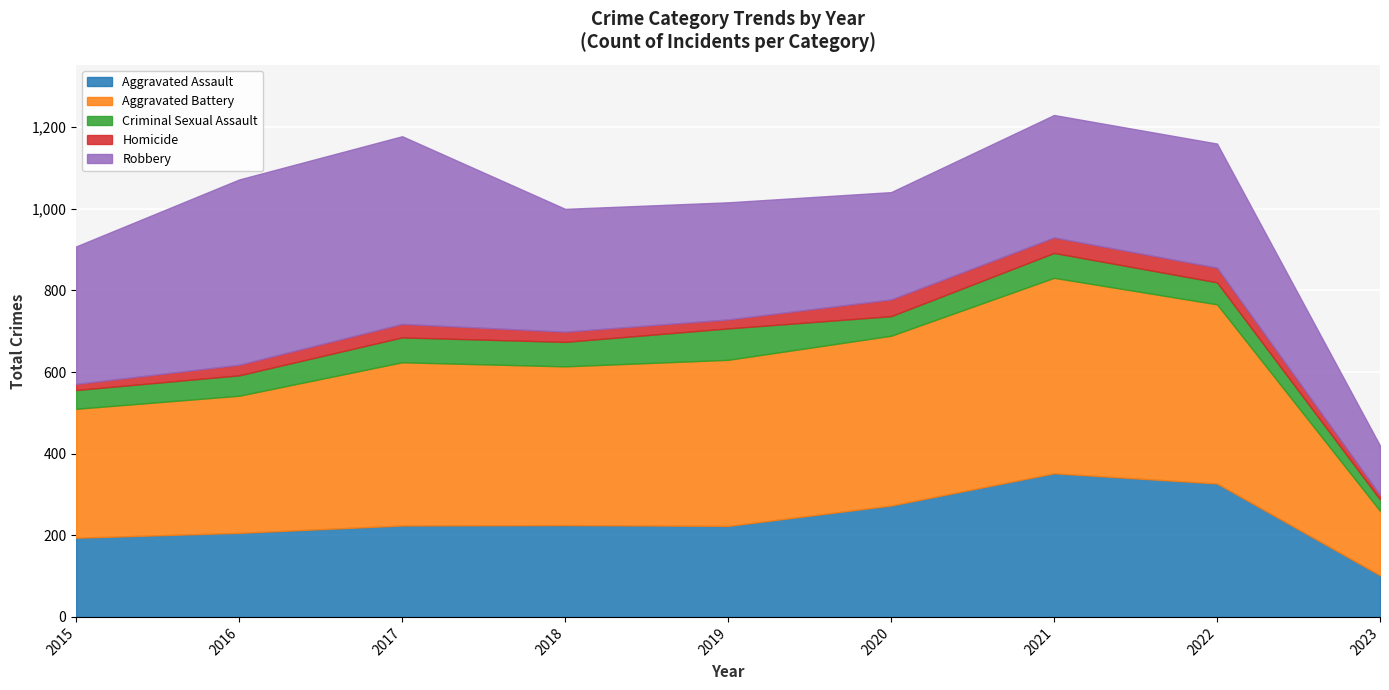

What is the difference between the maximum and minimum values in the Aggravated Assault series?

250